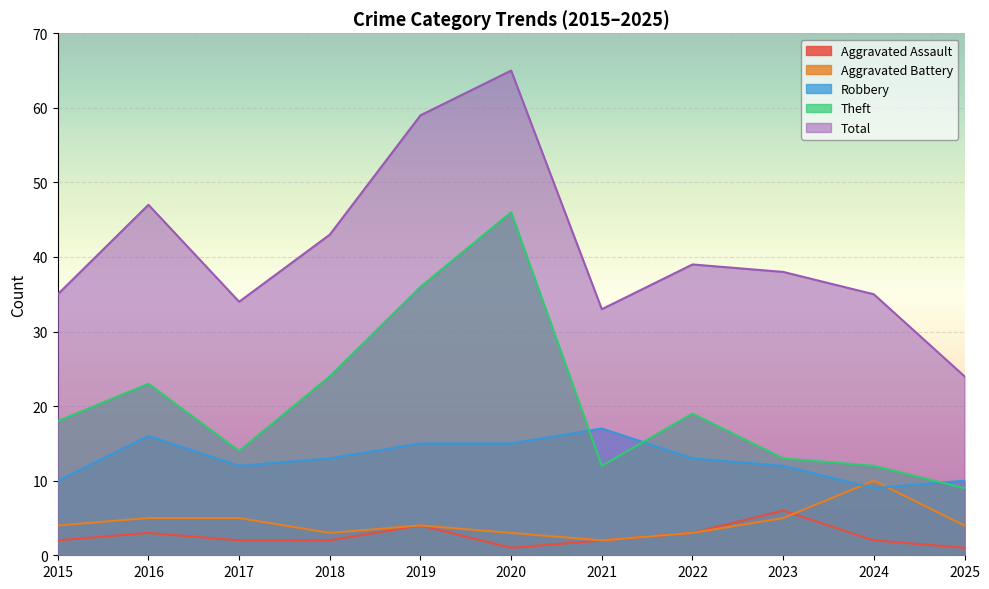

Rank the series by their maximum value, from lowest to highest.

Aggravated Assault, Aggravated Battery, Robbery, Theft, Total